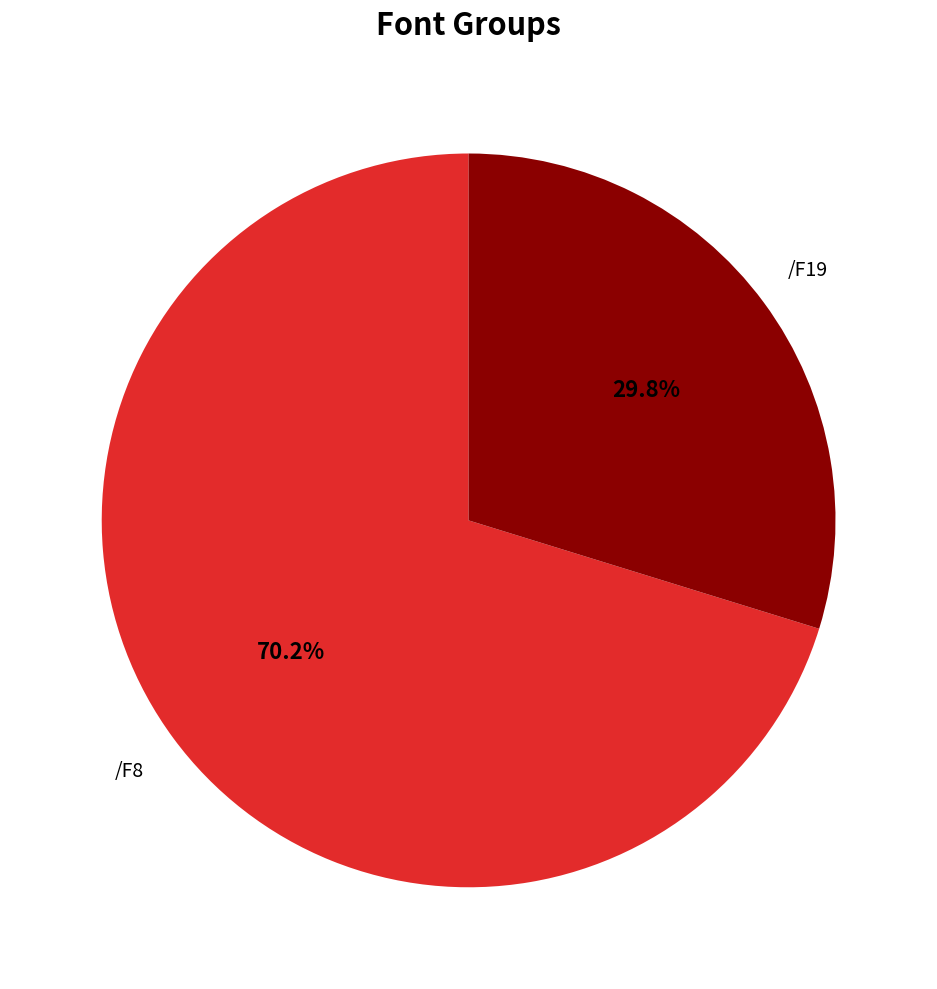

How many segments does this pie chart have?

2